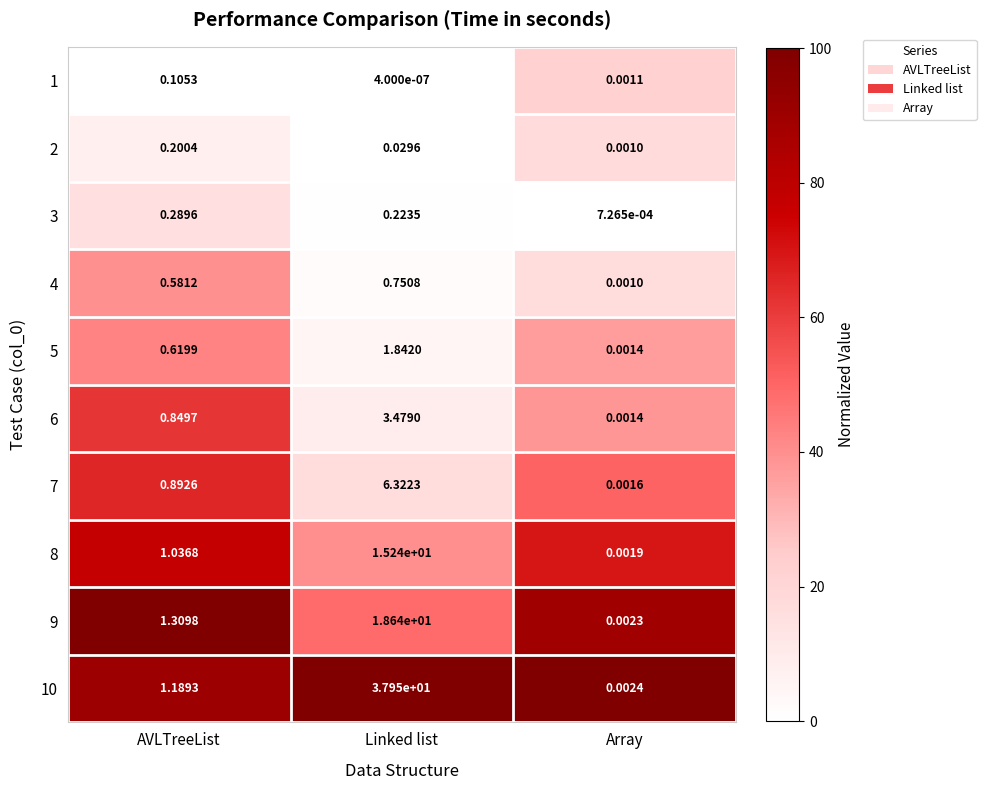

At which label is 7 closest to 3?

AVLTreeList